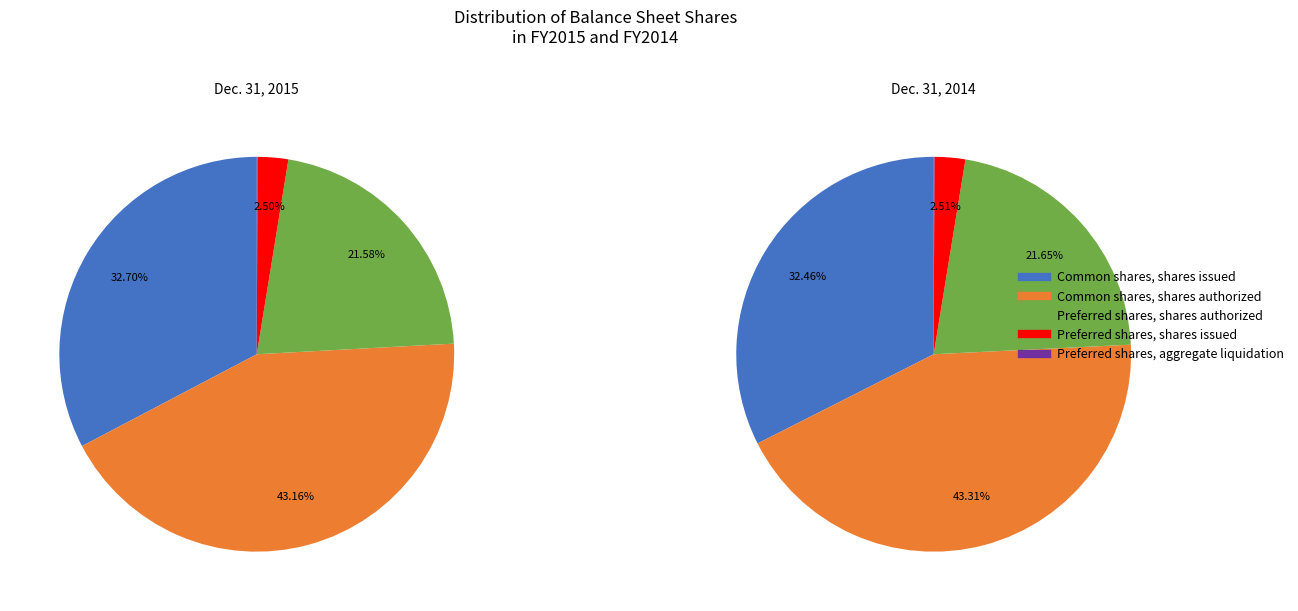

True or false: Dec. 31, 2014 accounts for 50% of the total.

True